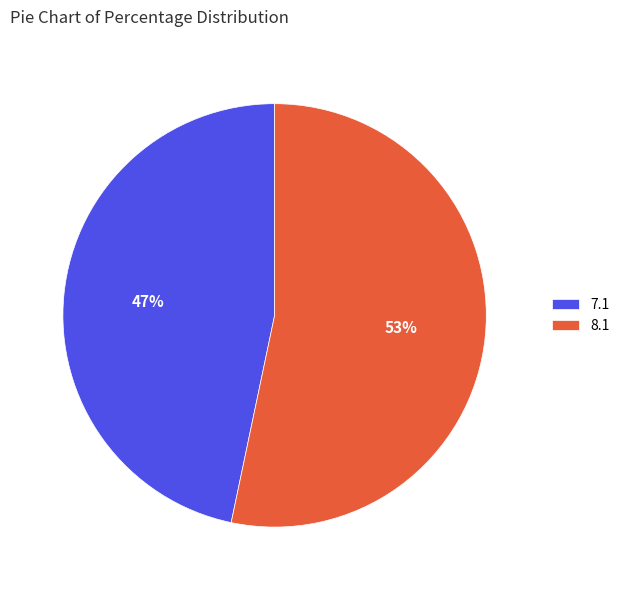

Which category accounts for the majority?

8.1